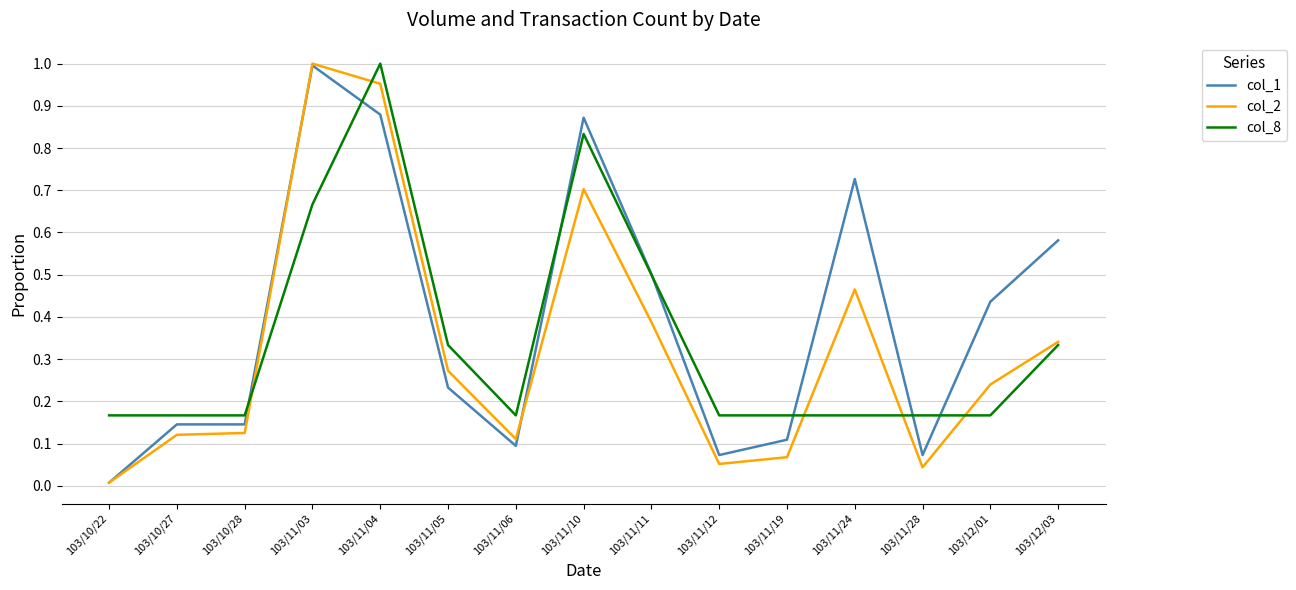

What position from the left is 103/11/24?

12